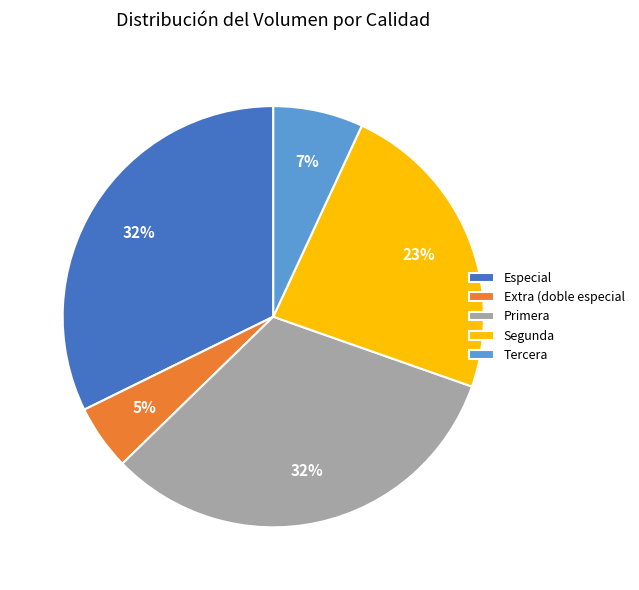

Which slice is the smallest?

Extra (doble especial